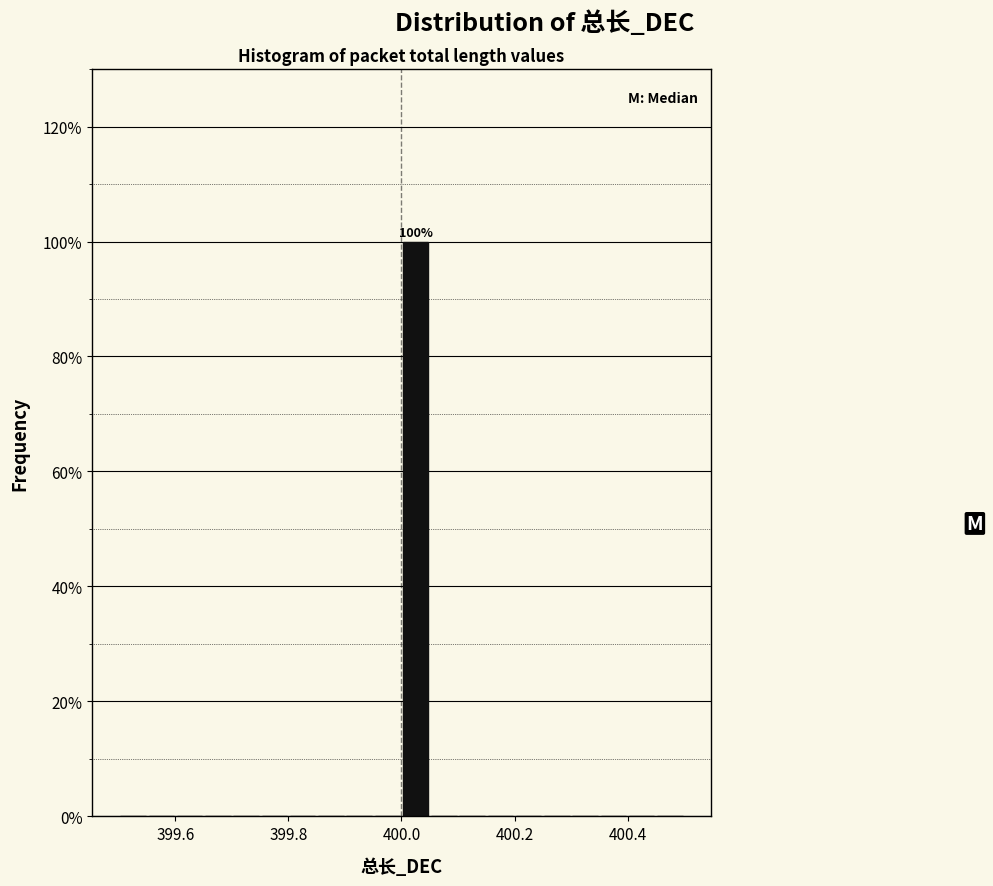

Around what value on the x-axis is the tallest bar? Give the approximate position of its centre, as read against the axis.

400.02